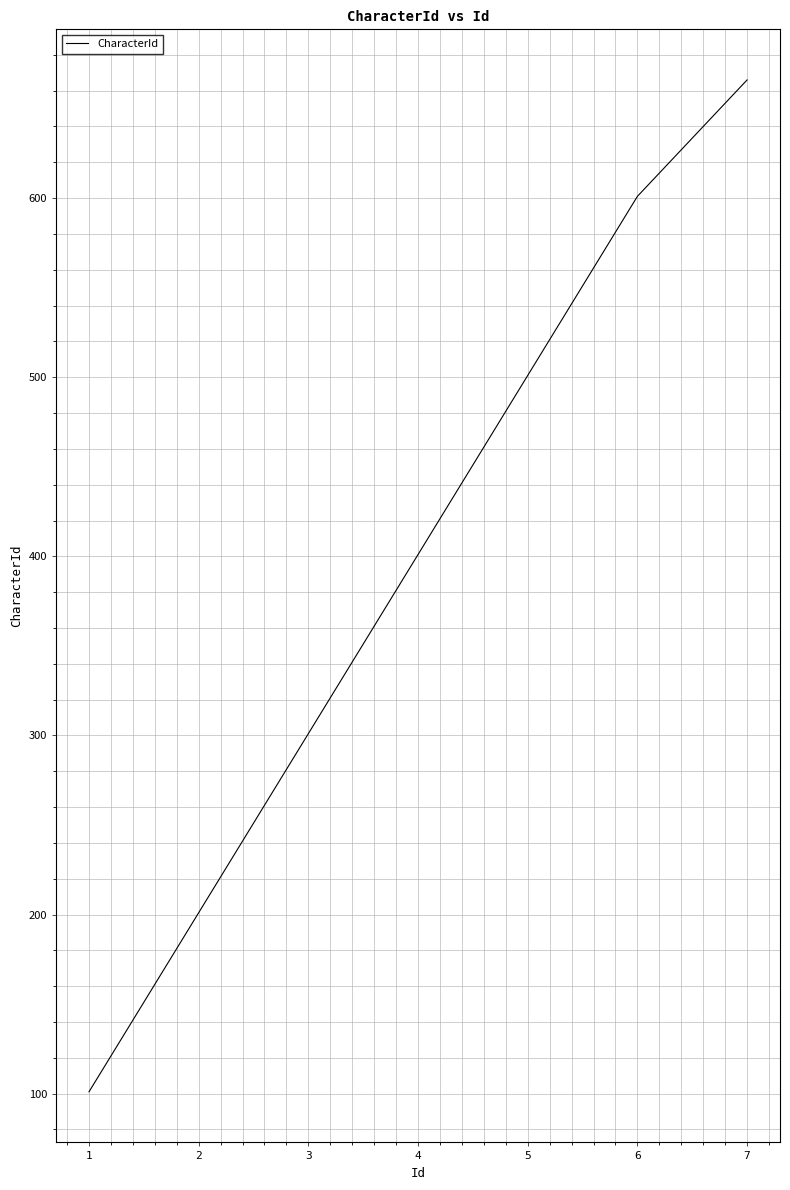

What is the ratio of the value at 7 to the value at 5?

1.3